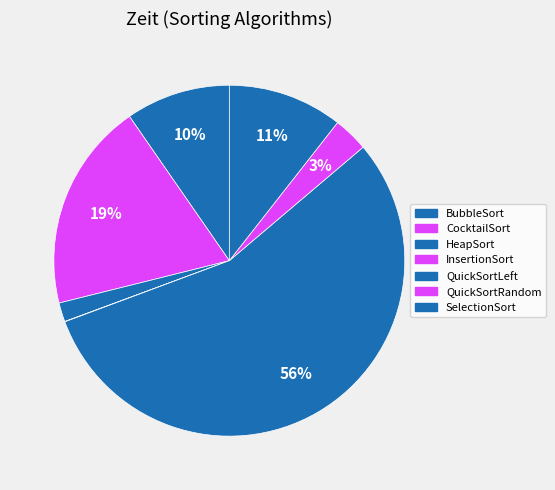

Which has a higher value, QuickSortLeft or QuickSortRandom?

QuickSortLeft